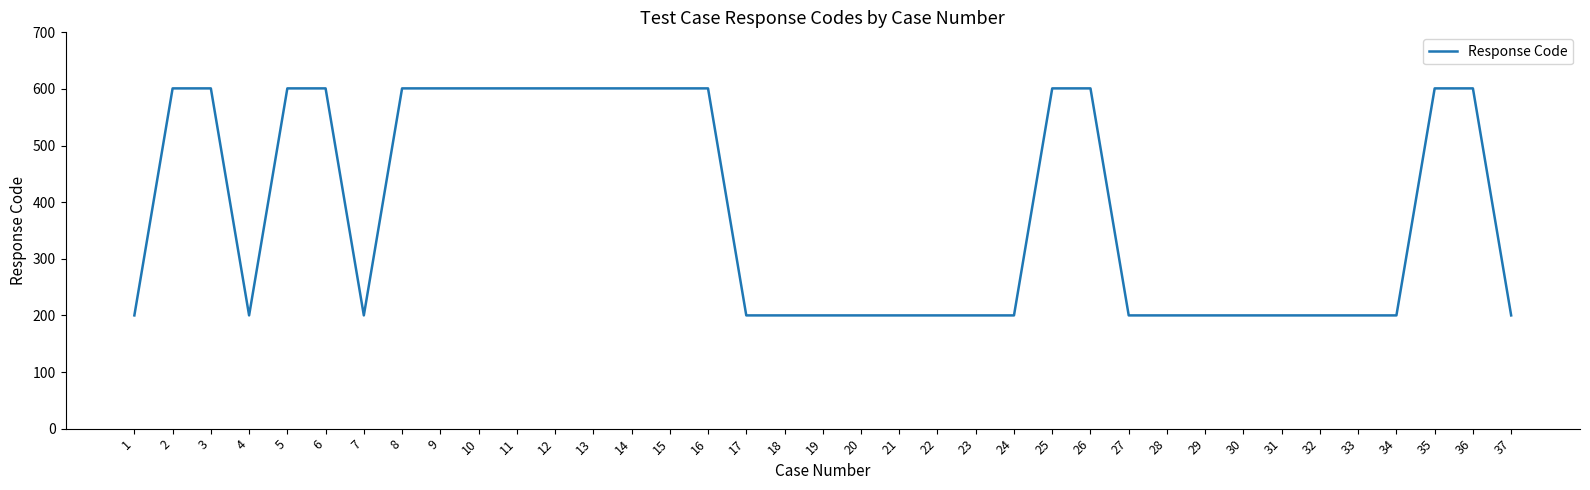

What is the minimum value shown in the chart?

200